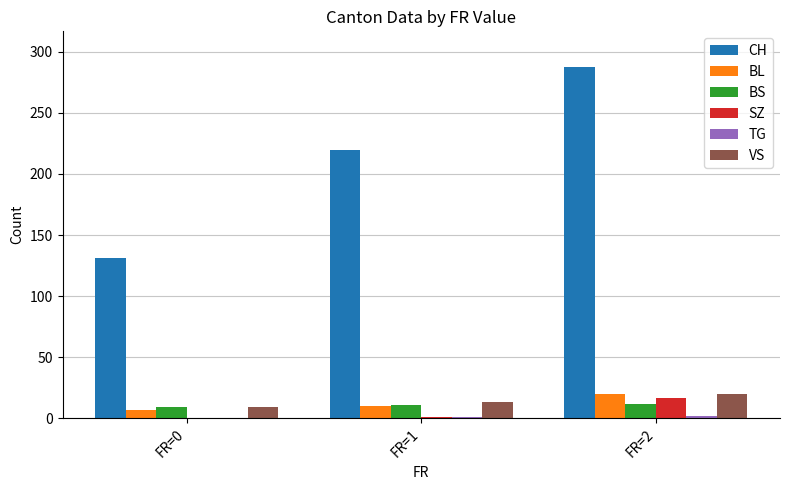

What is the maximum value shown in the chart?

288